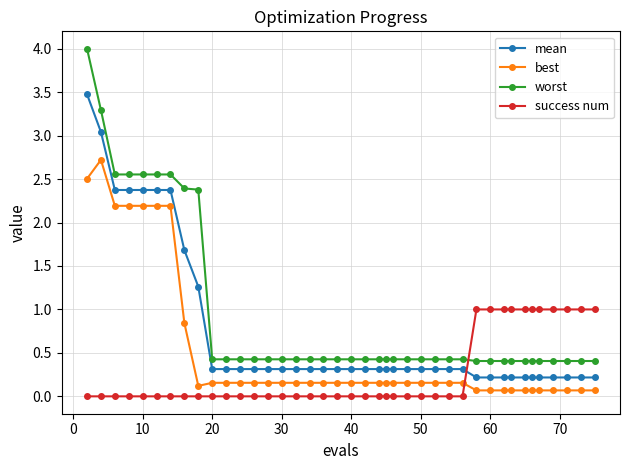

Rank the series by their maximum value, from lowest to highest.

success num, best, mean, worst